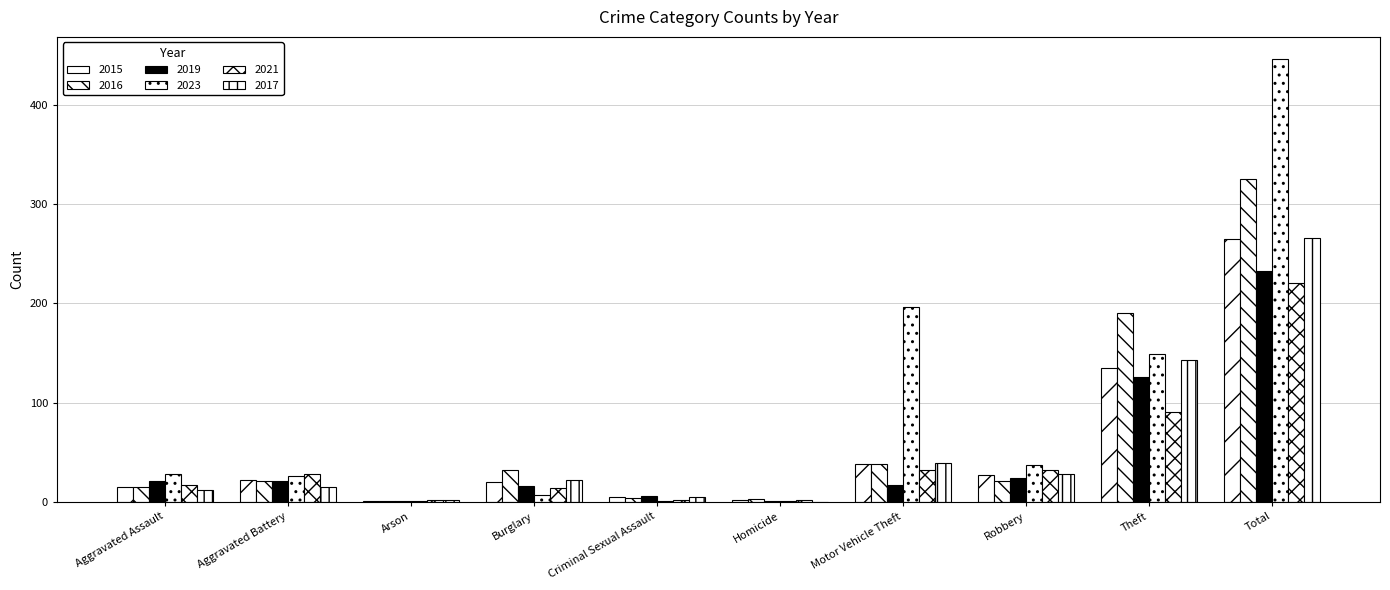

How many groups of bars are there?

10